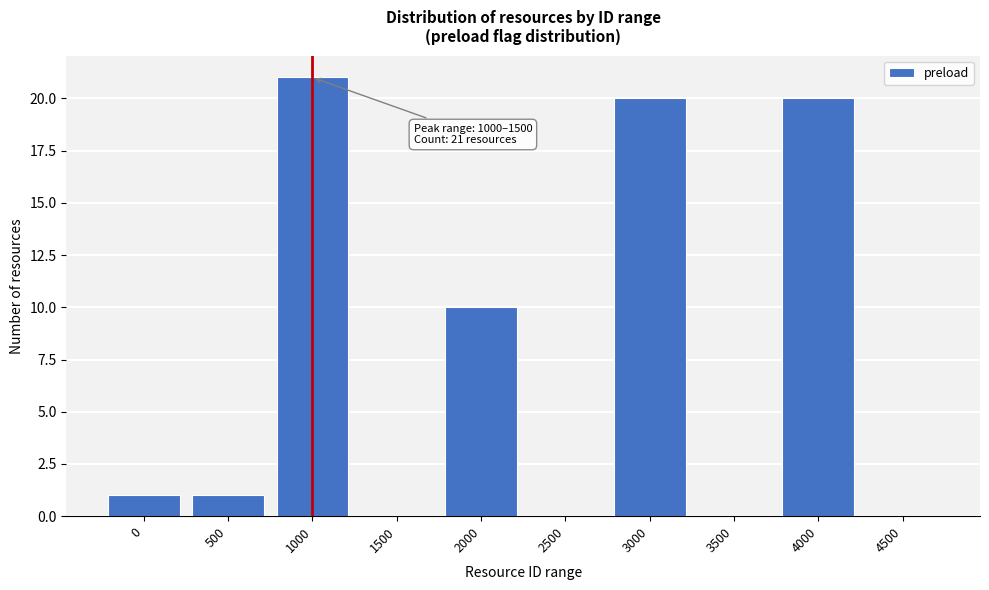

Reading left to right, extract all data points from this chart.

0=1	500=1	1000=21	1500=0	2000=10	2500=0	3000=20	3500=0	4000=20	4500=0